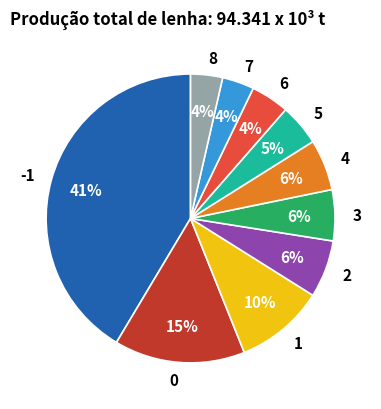

True or false: 0 accounts for 1% of the total.

False